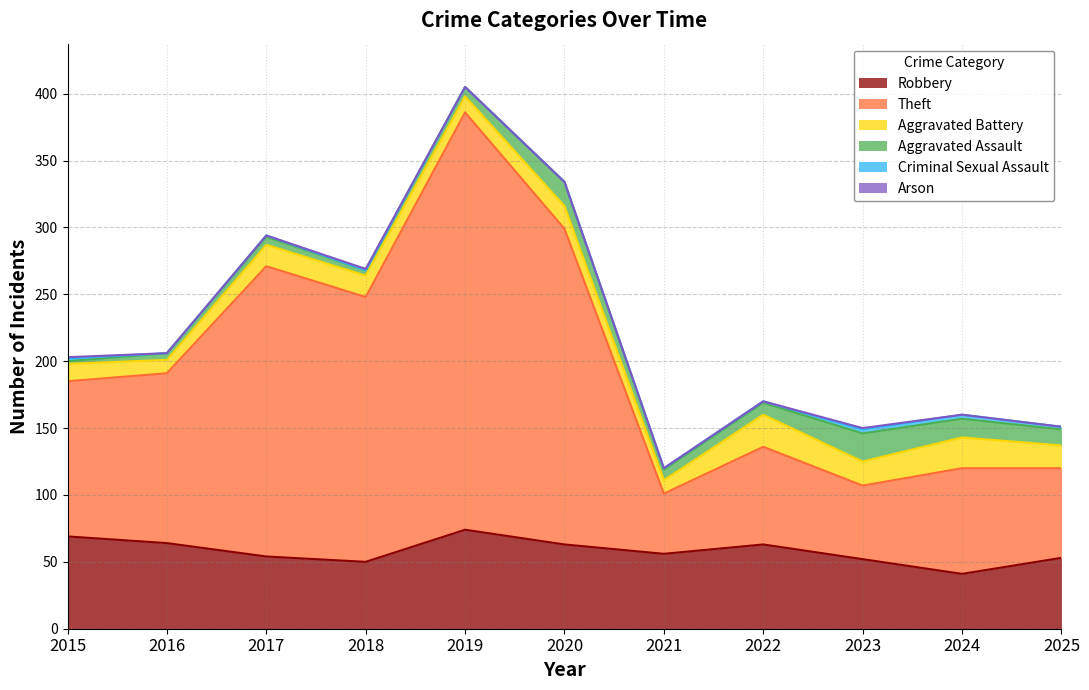

How many lines are shown in the chart?

6